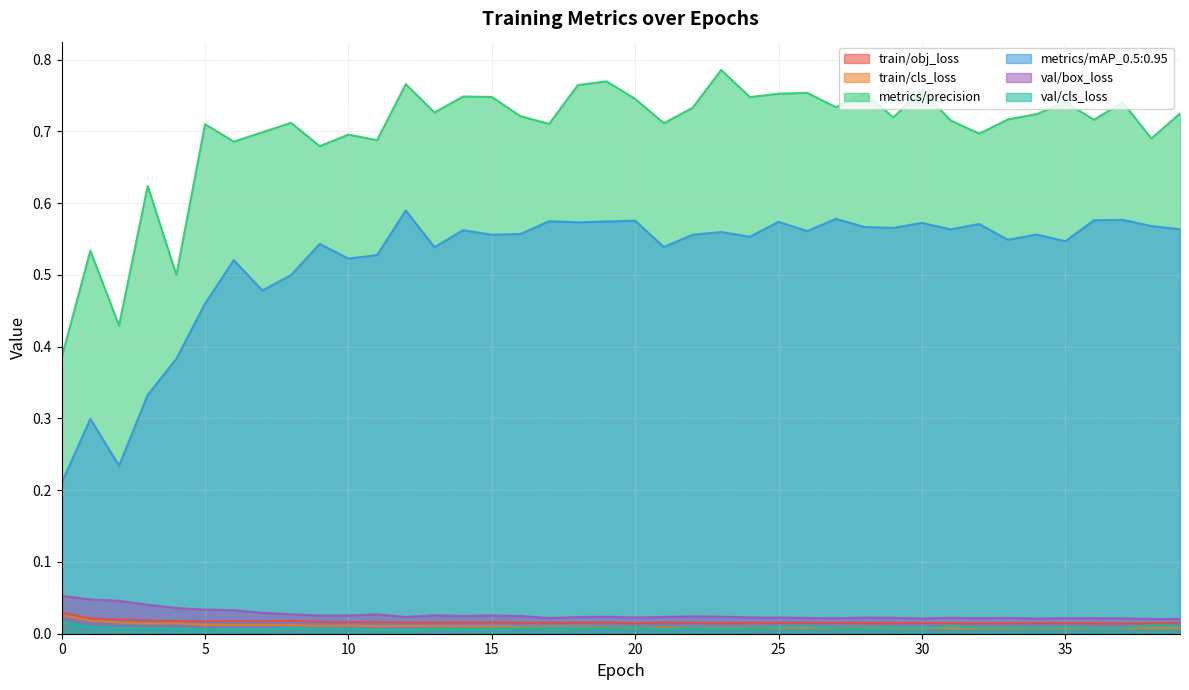

At which label does val/cls_loss reach its minimum?

12